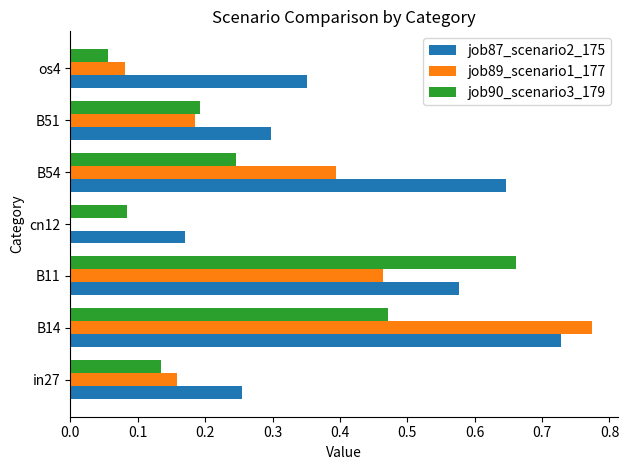

Between B11 and B51, which series saw the biggest shift?

job90_scenario3_179